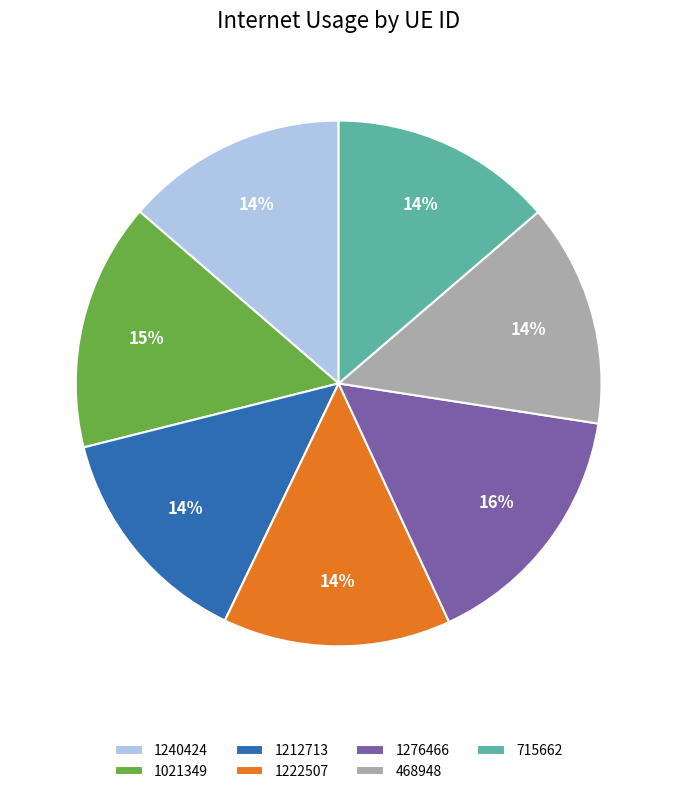

To the nearest percent, what percentage of the pie is 1021349?

15%